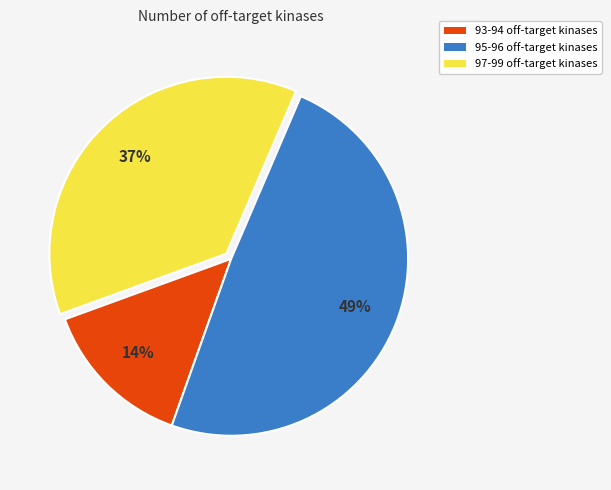

To the nearest percent, what percentage of the pie is 95-96 off-target kinases?

49%